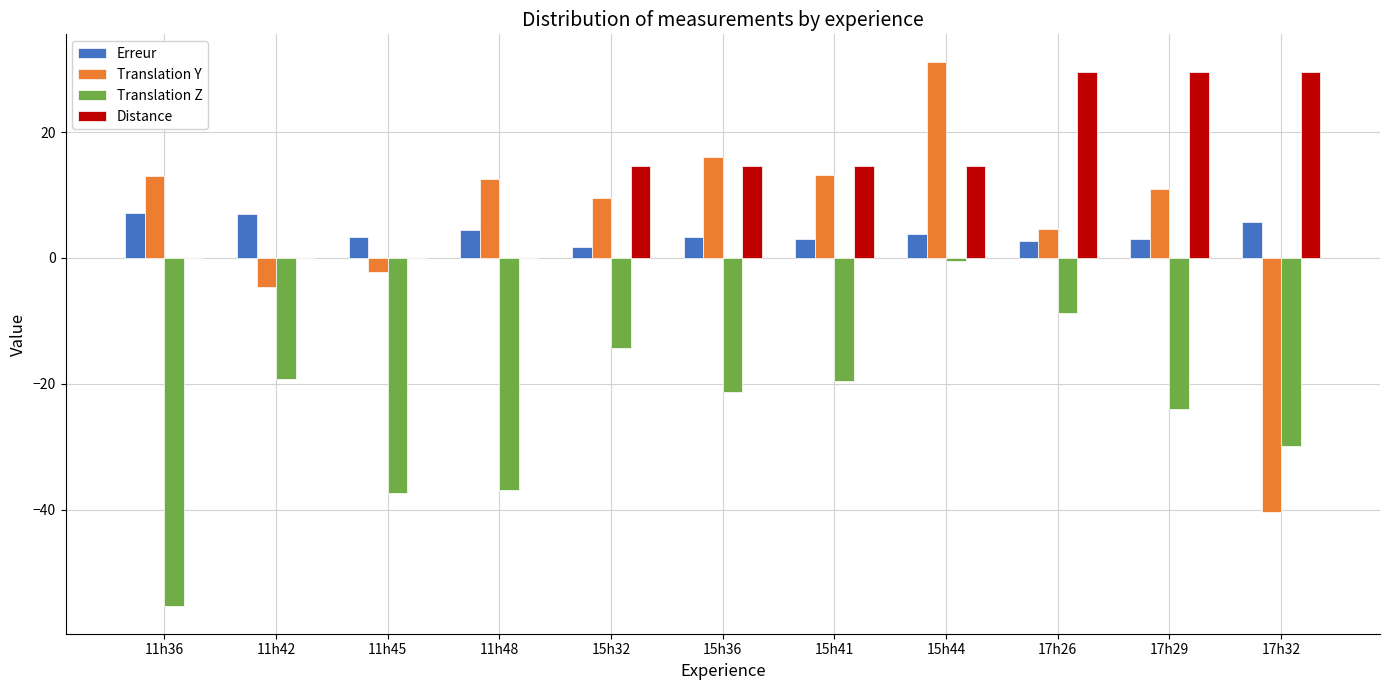

At which category is the sum across all series the highest?

15h44